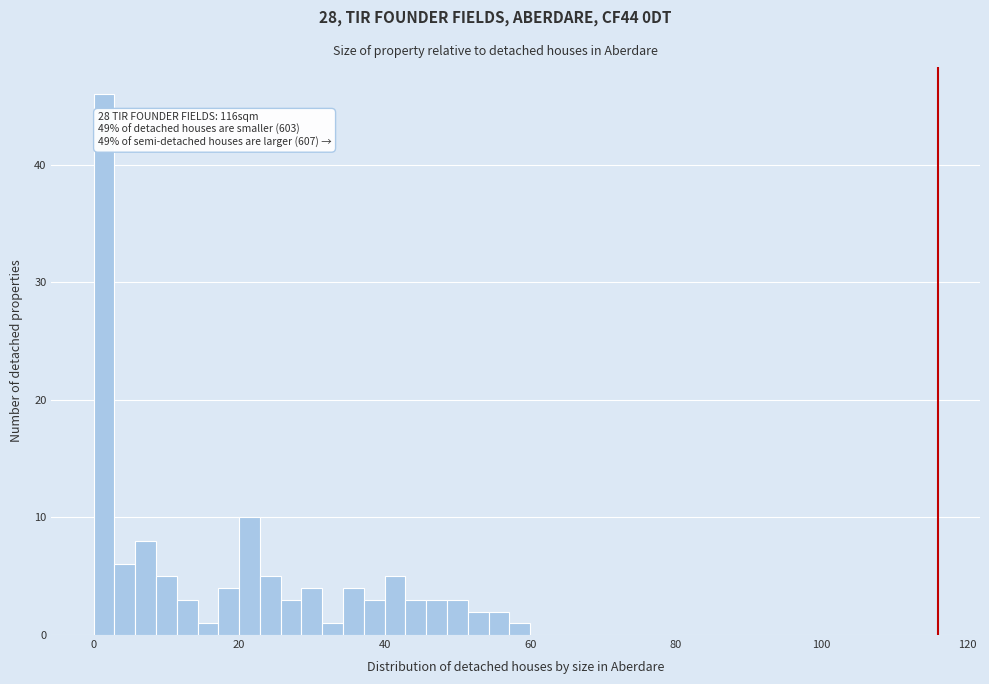

Around what value on the x-axis is the tallest bar? Give the approximate position of its centre, as read against the axis.

2